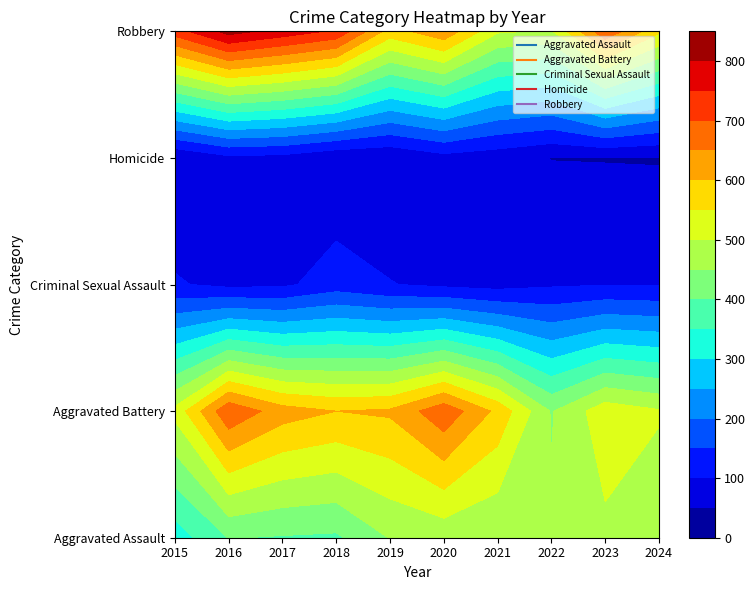

Which category has the lowest value across all series?

2024